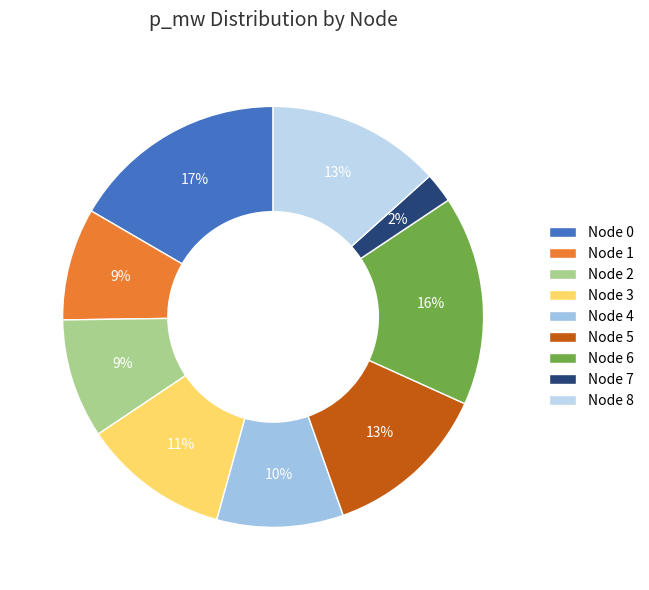

How many segments does this pie chart have?

9